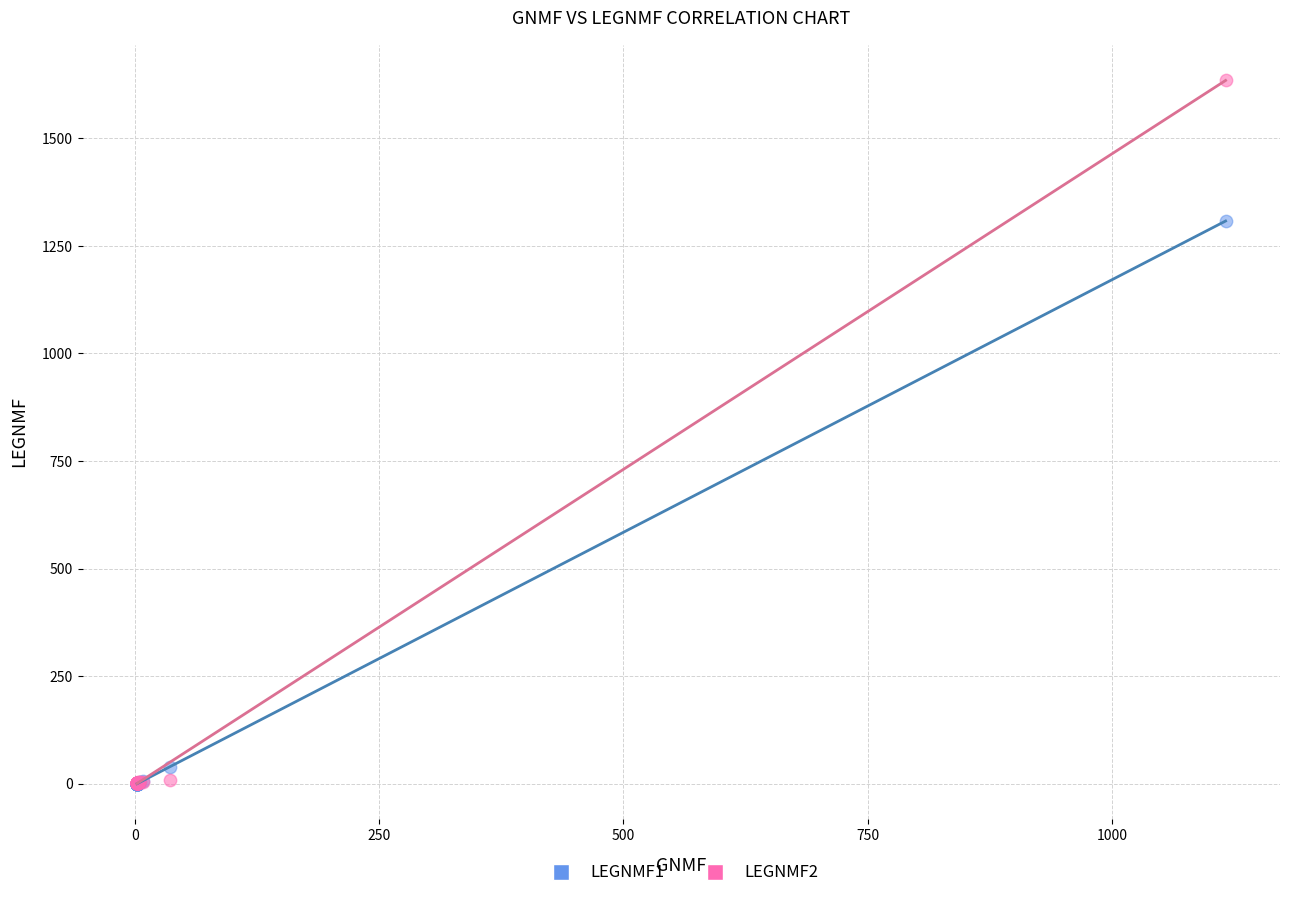

What are all the series names shown in the legend?

LEGNMF1, LEGNMF2